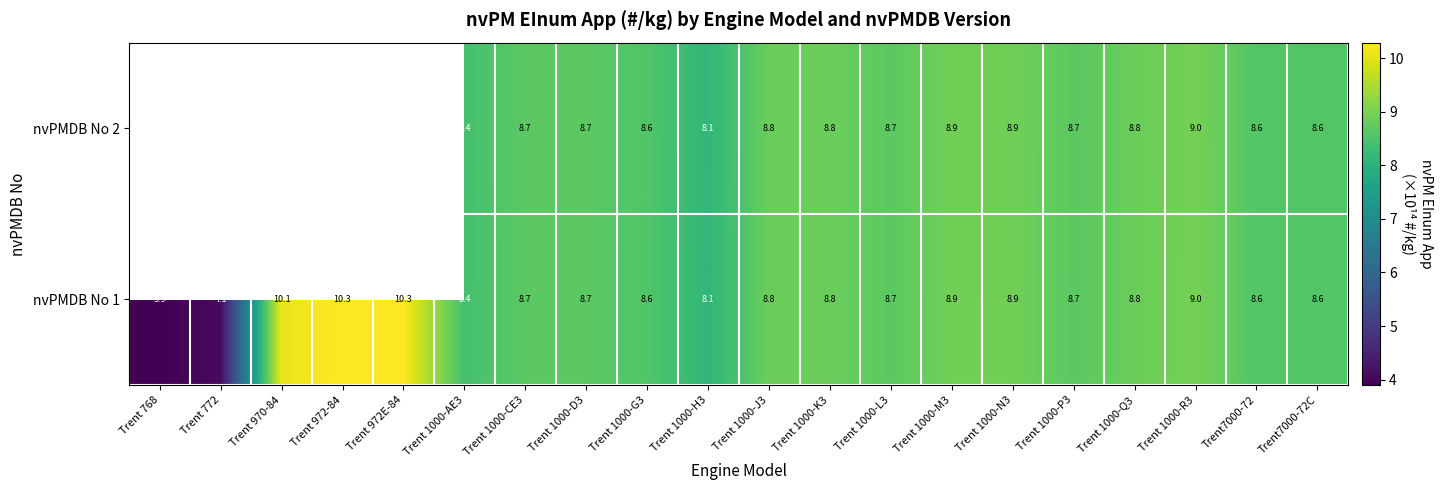

Read the nvPMDB No 1 value at Trent 1000-R3.

9.0